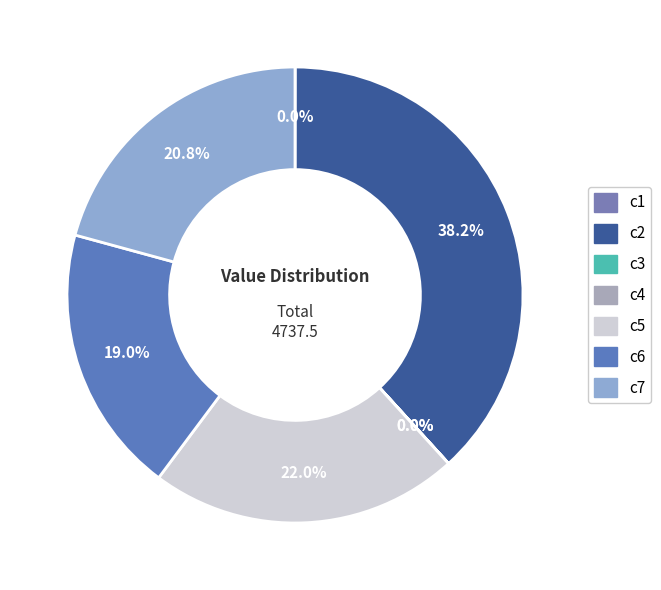

Is c4 the majority of the pie?

No